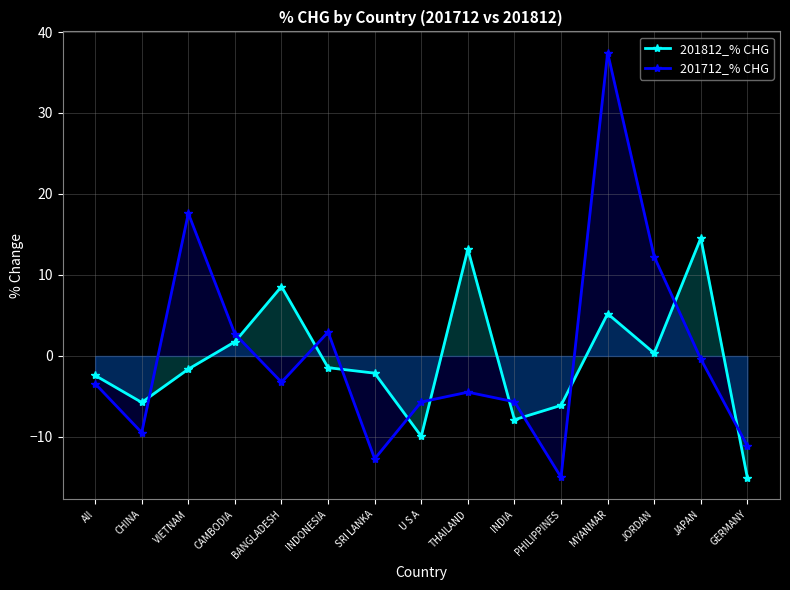

What is the sum of the 201812_% CHG values at JORDAN and THAILAND?

13.5